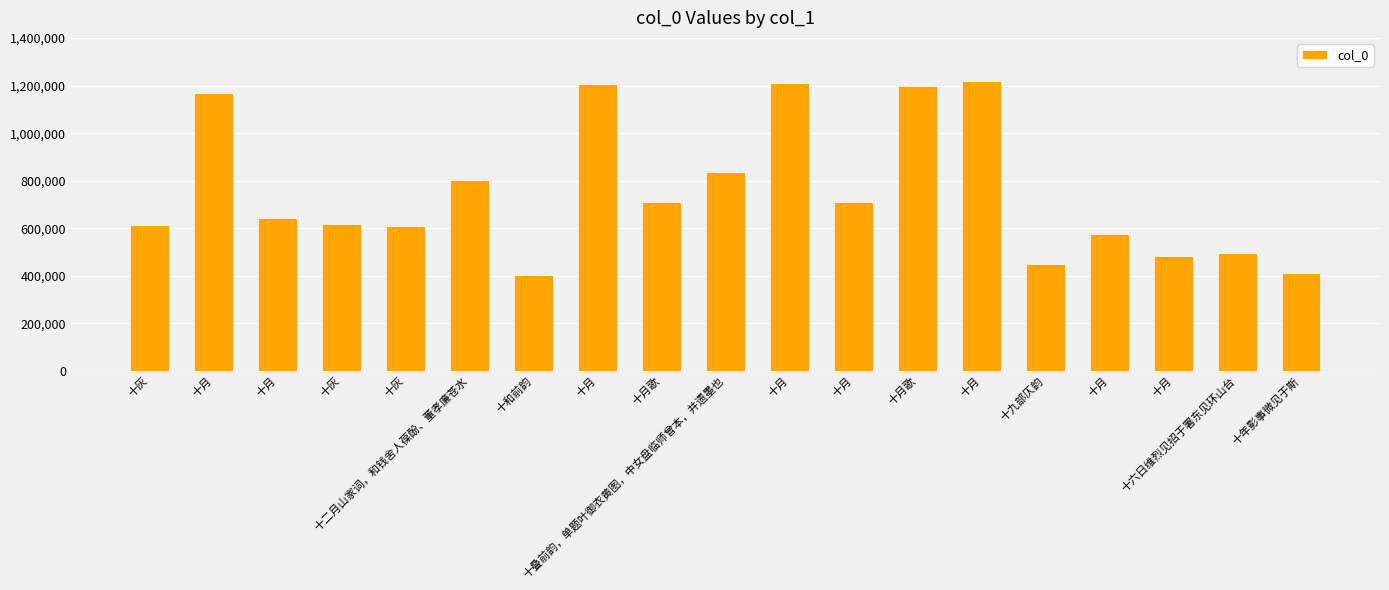

List the labels in order of value, largest first.

十月, 十月, 十月, 十月歌, 十月, 十叠前韵，单题叶御衣黄图，中女盘临师曾本，并遗墨也, 十二月山家词，和钱舍人葆酚、董孝廉苍水, 十月歌, 十月, 十月, 十灰, 十灰, 十灰, 十月, 十六日维烈见招于署东见环山台, 十月, 十九部仄韵, 十年影事微见于斯, 十和前韵